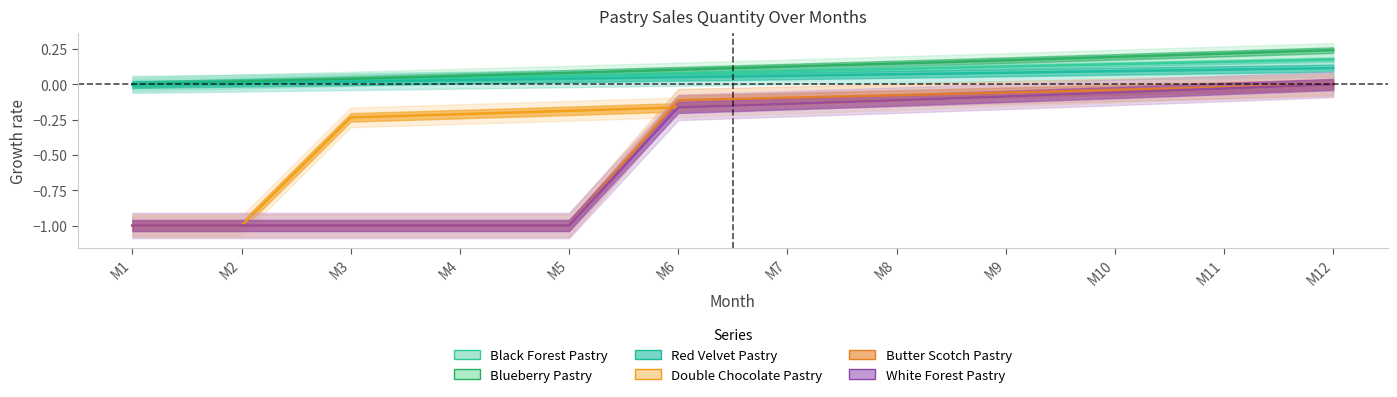

Rank the series by their maximum value, from lowest to highest.

Double Chocolate Pastry, Butter Scotch Pastry, White Forest Pastry, Red Velvet Pastry, Black Forest Pastry, Blueberry Pastry